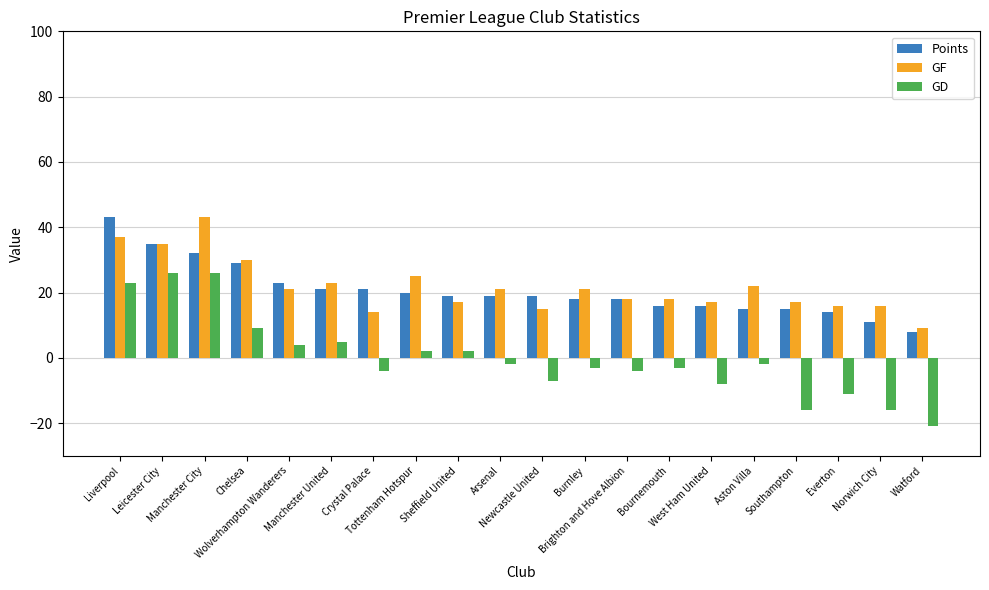

What is the difference between the highest and lowest values at Bournemouth?

21